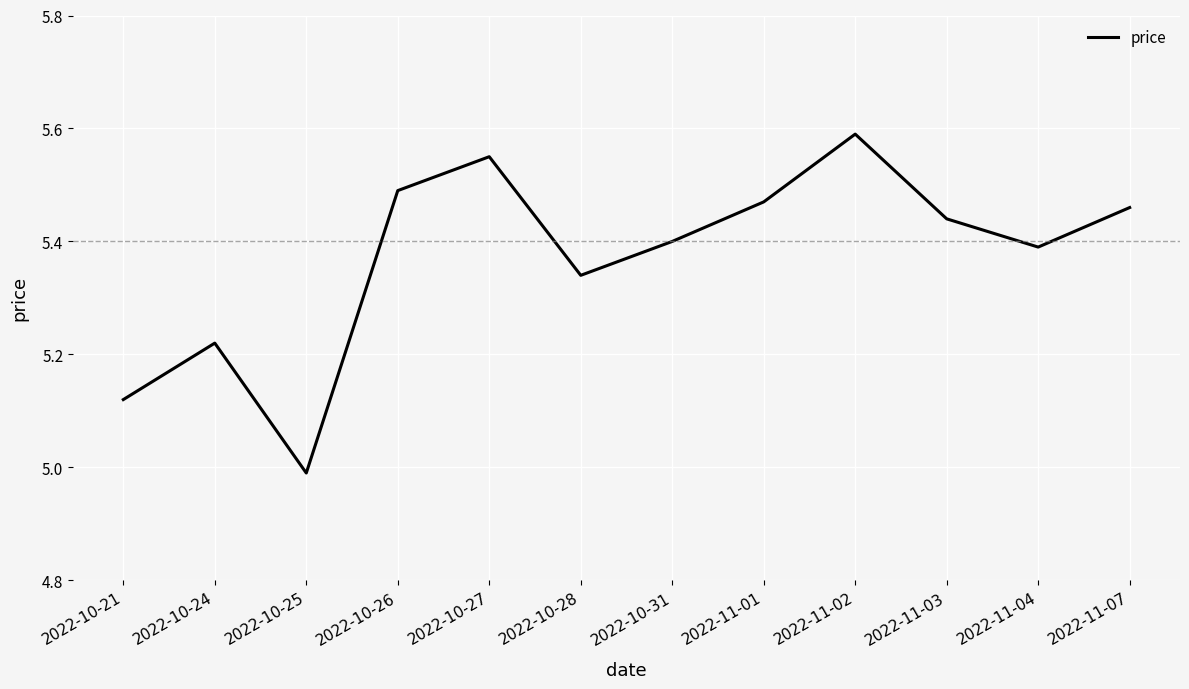

What is the difference between the values at 2022-10-27 and 2022-10-25?

0.6